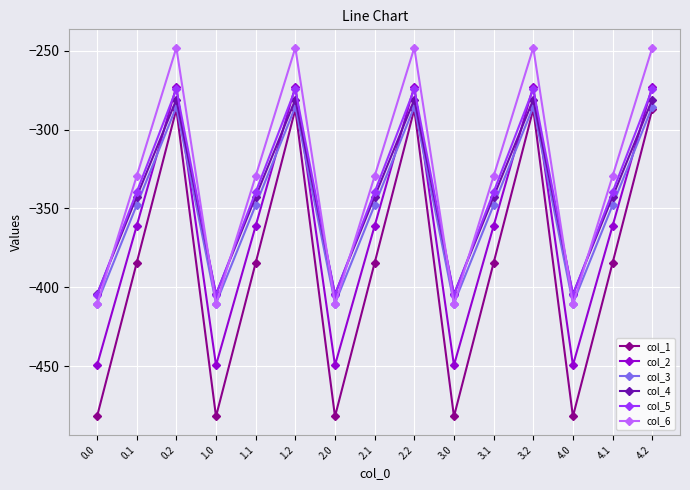

What is the label of the 6th point from the right?

3.0